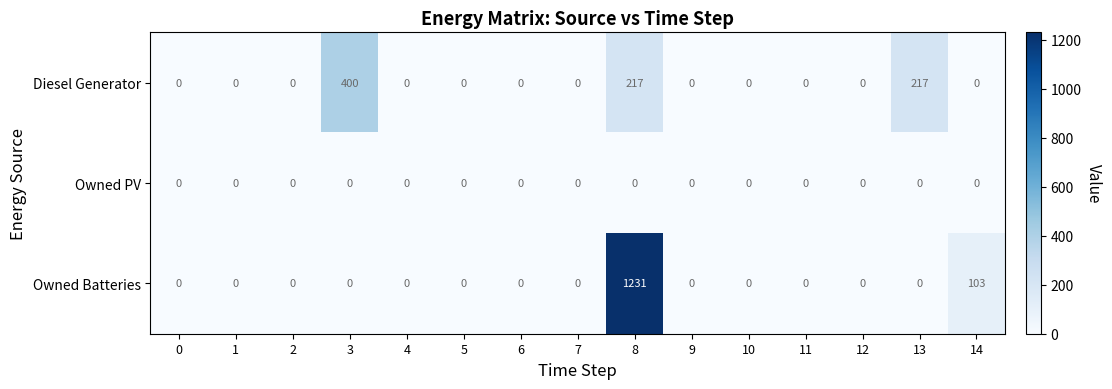

How many categories are shown in the chart?

15